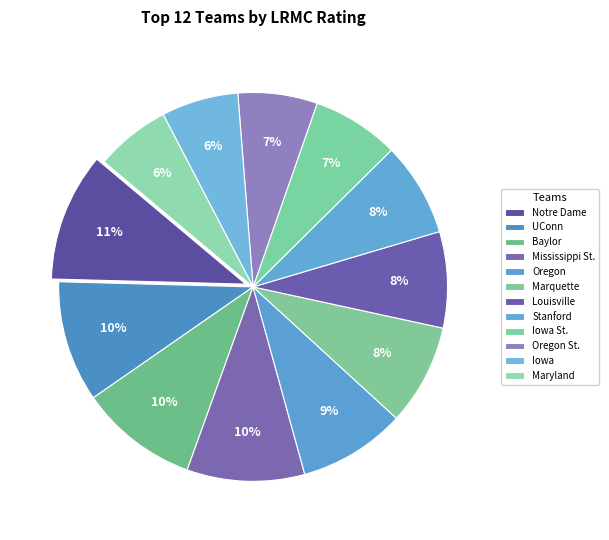

How many slices are in this pie chart?

12